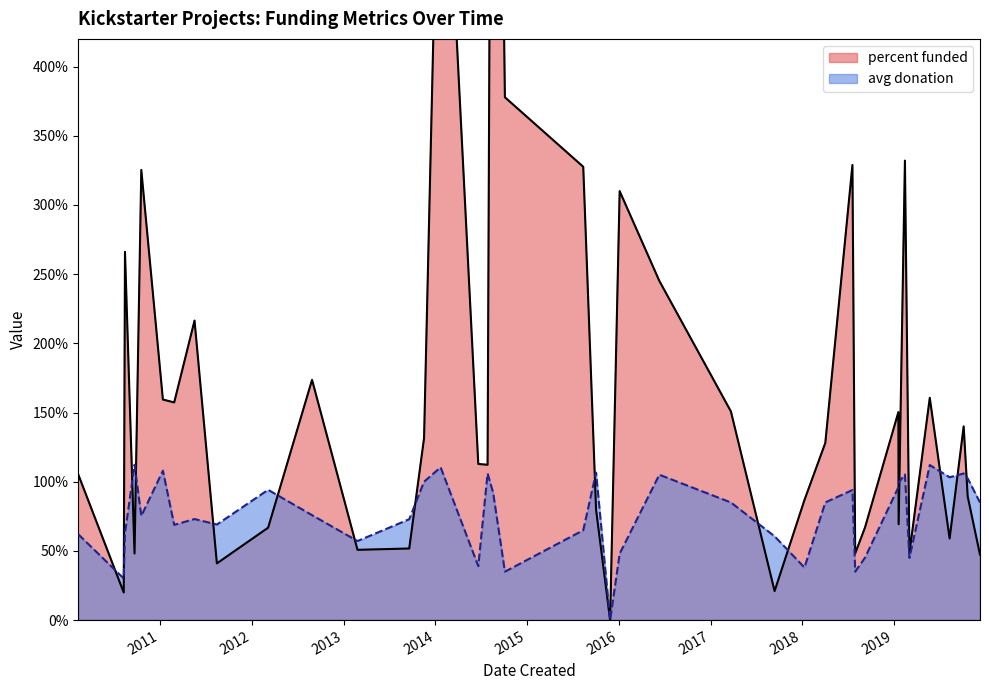

What are all the series names shown in the legend?

percent funded, avg donation